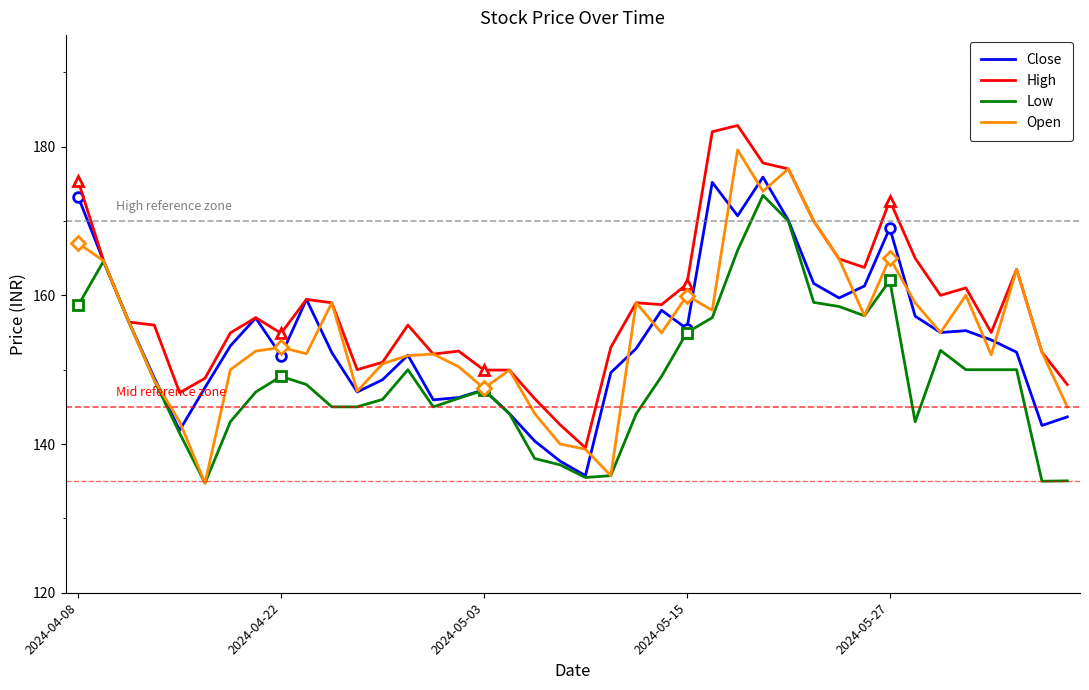

True or false: Close has more than 2 interior local peaks.

True